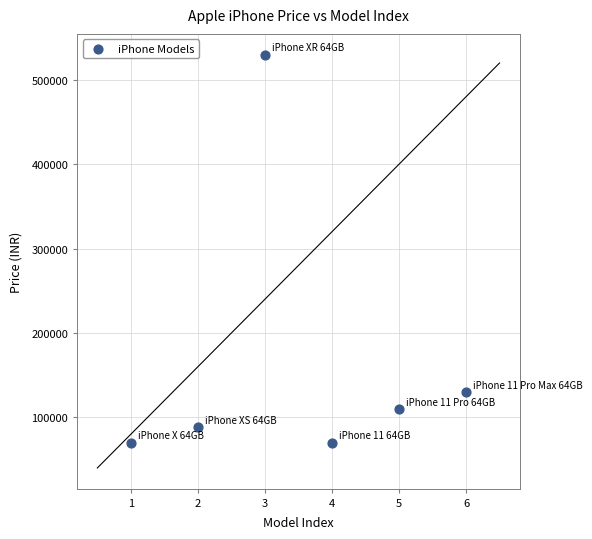

What is the average Y value?

166333